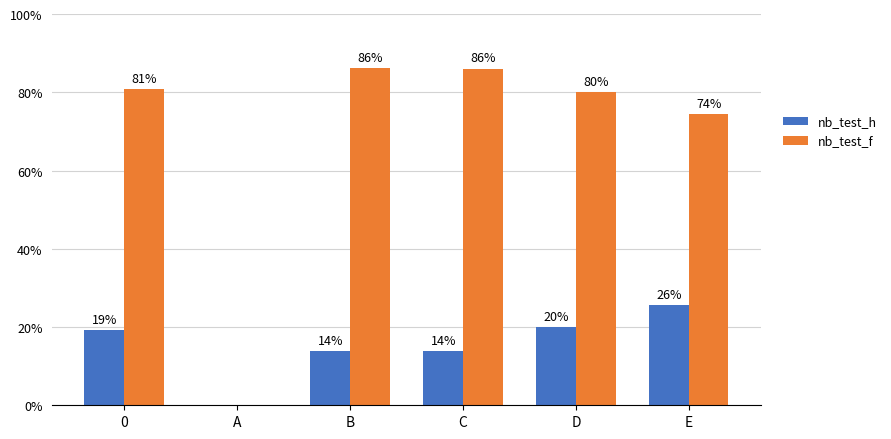

Which series has the largest total across all categories?

nb_test_f